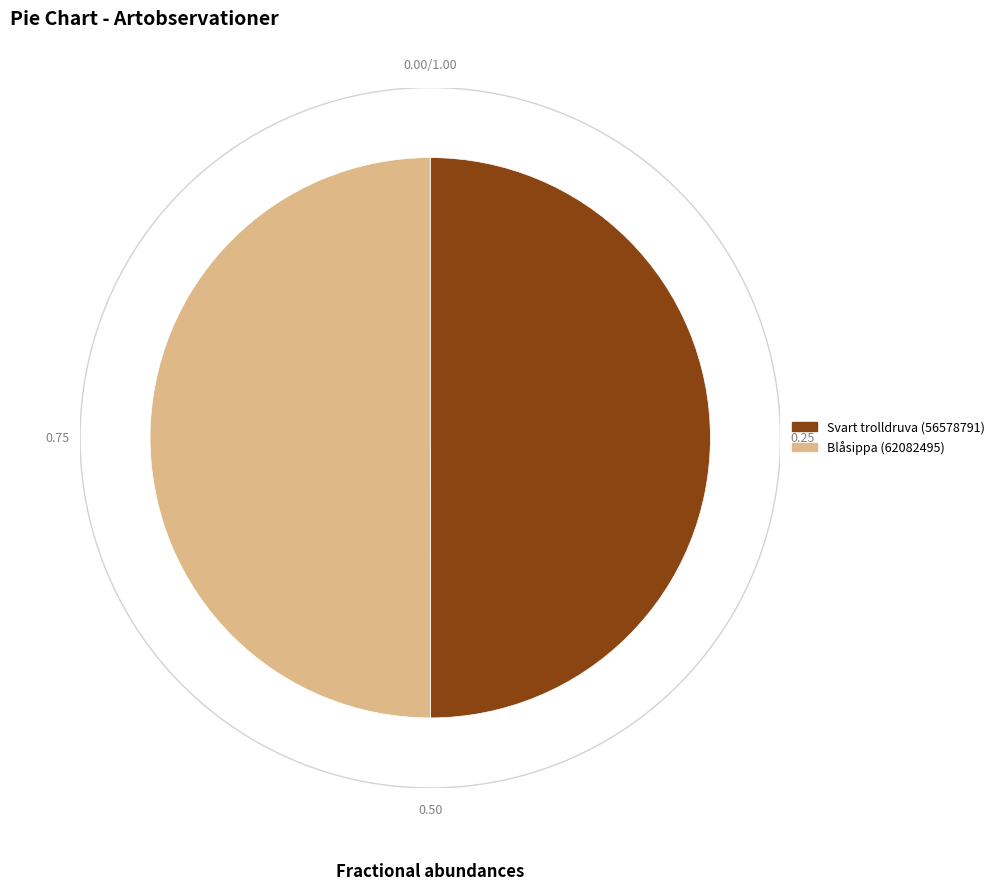

What is the total percentage of Blåsippa (62082495) and Svart trolldruva (56578791)?

100.0%